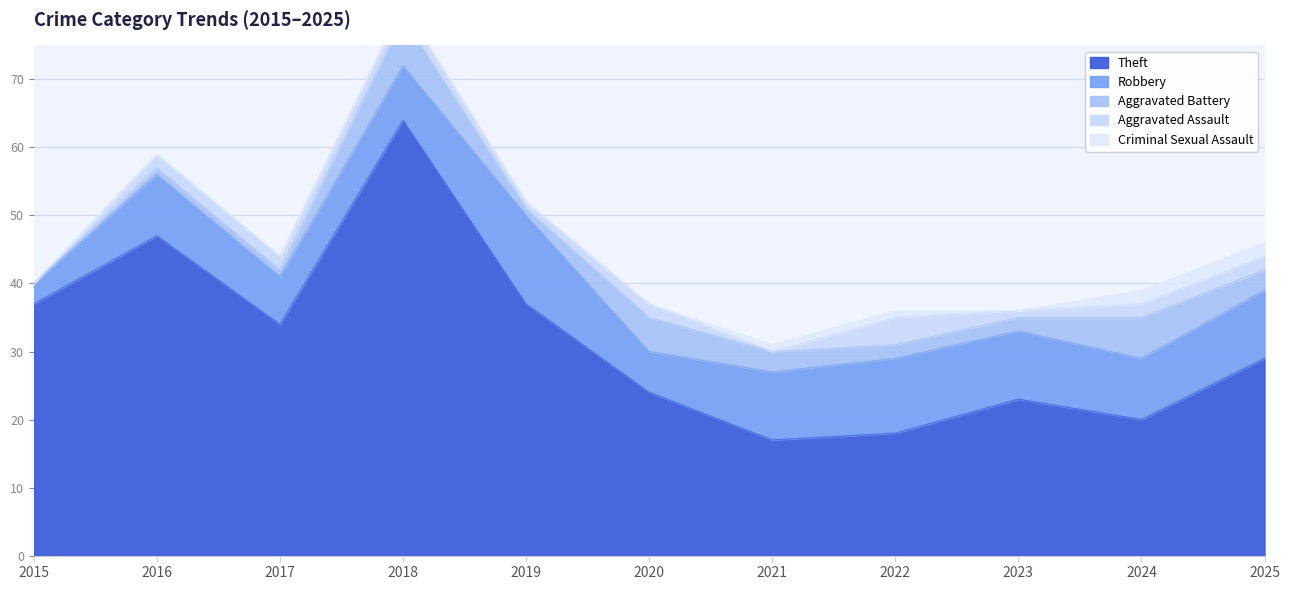

What is the value of the Robbery point at the 7th from the left?

10